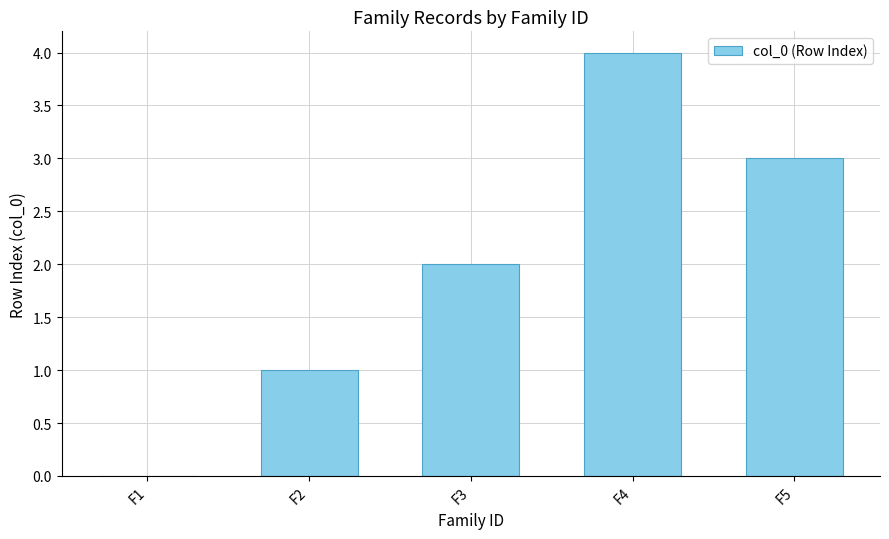

What is the sum of the values at F5 and F1?

3